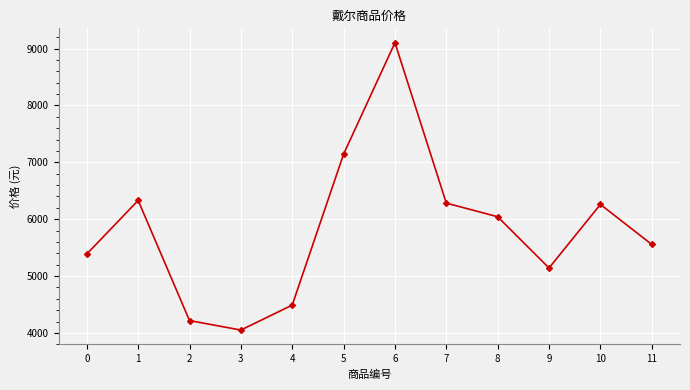

Does the chart have visible grid lines?

Yes